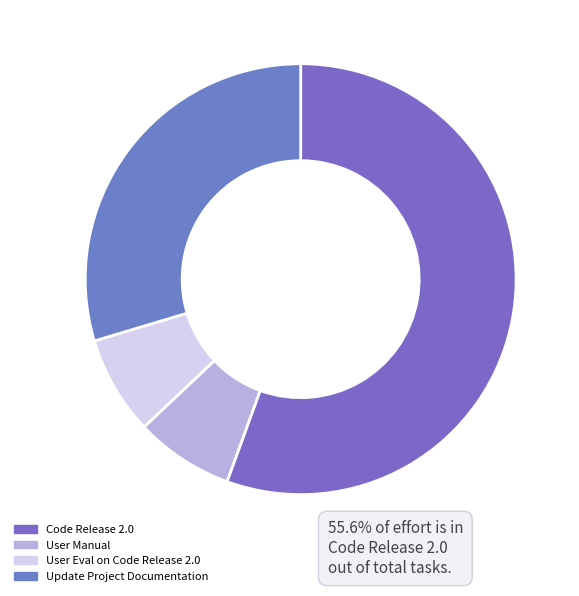

Do Update Project Documentation and User Eval on Code Release 2.0 together represent more than half of the pie?

No